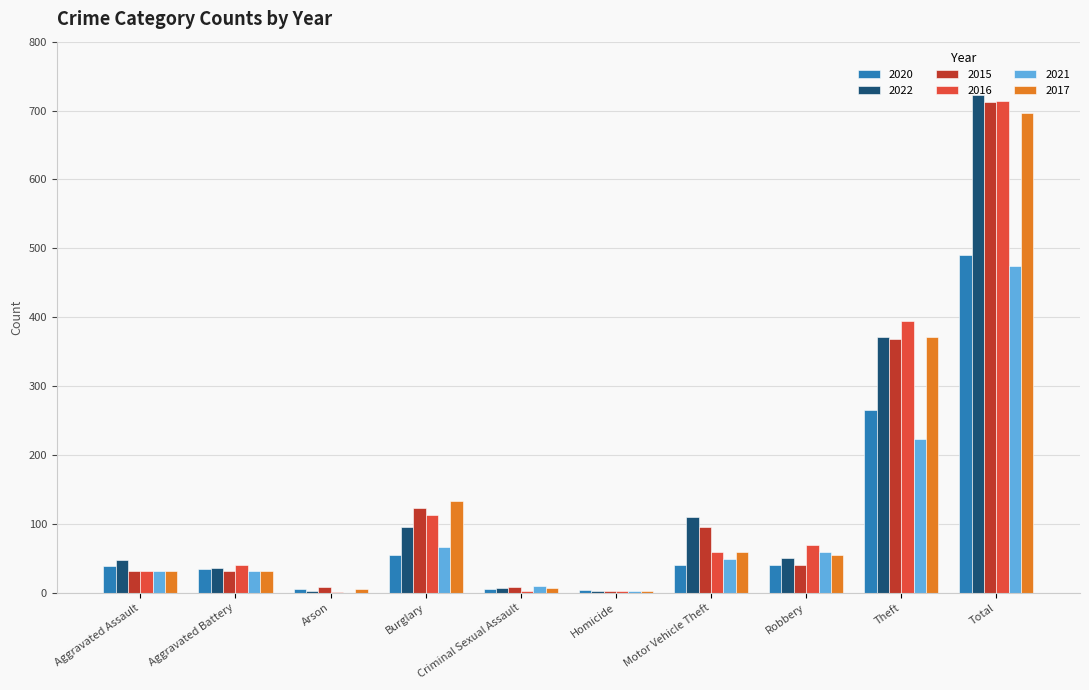

At which category is the sum across all series the highest?

Total